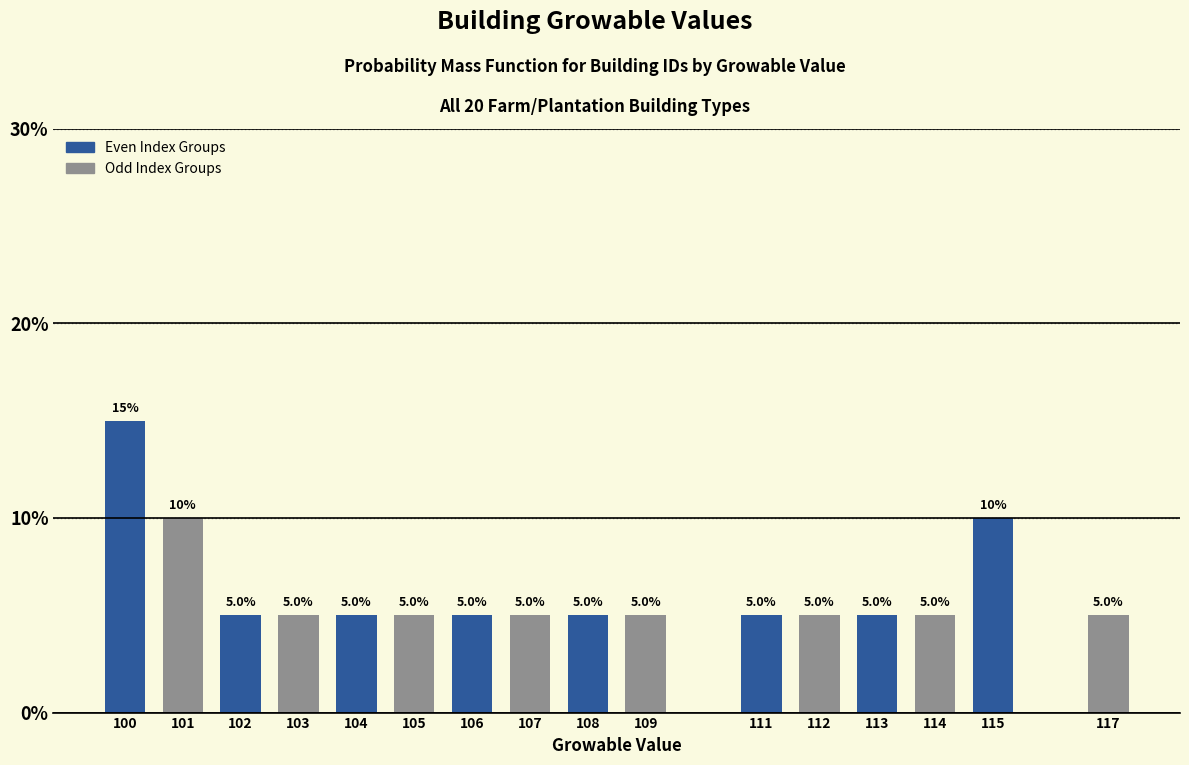

Reading left to right, extract all data points from this chart.

15	10	5	5	5	5	5	5	5	5	5	5	5	5	10	5